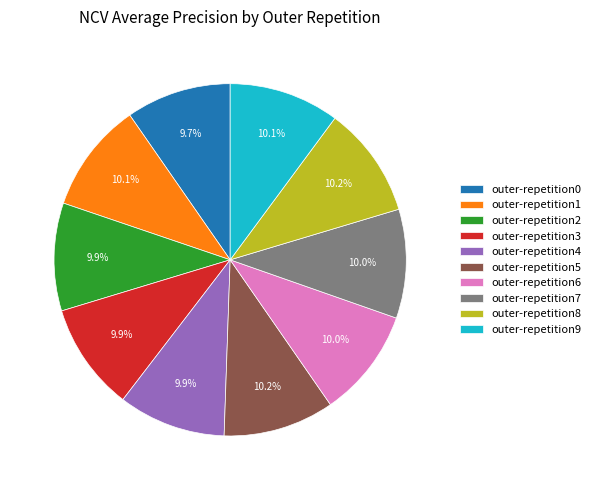

What is the total percentage of outer-repetition5 and outer-repetition3?

20.1%